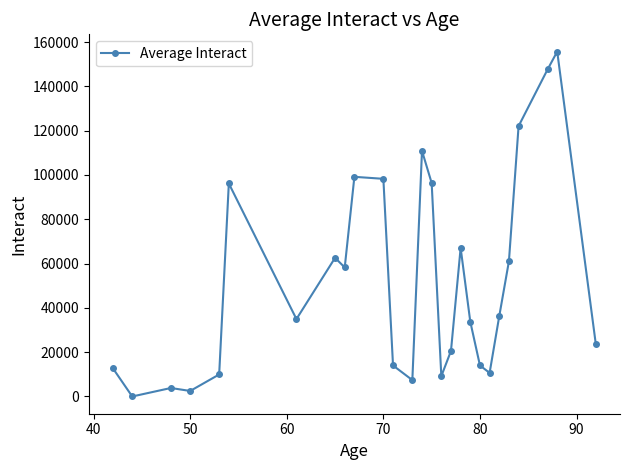

What is the difference between the maximum and minimum values?

155685.8